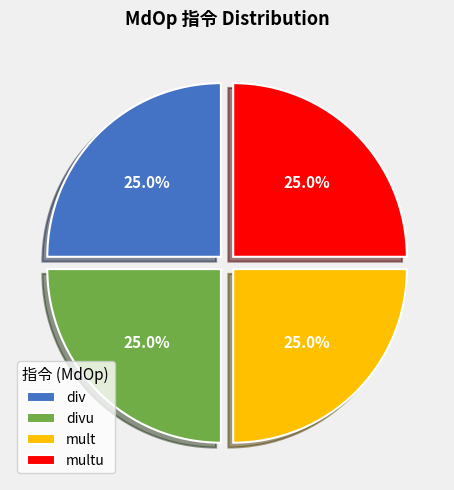

Is it true that divu is 1% of the pie?

False